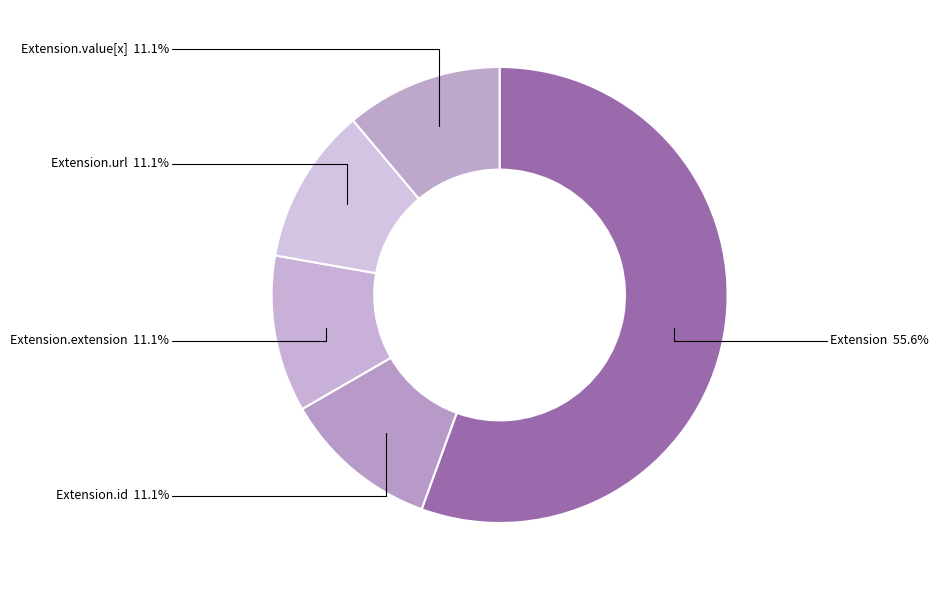

Do Extension.id and Extension.extension together represent more than half of the pie?

No